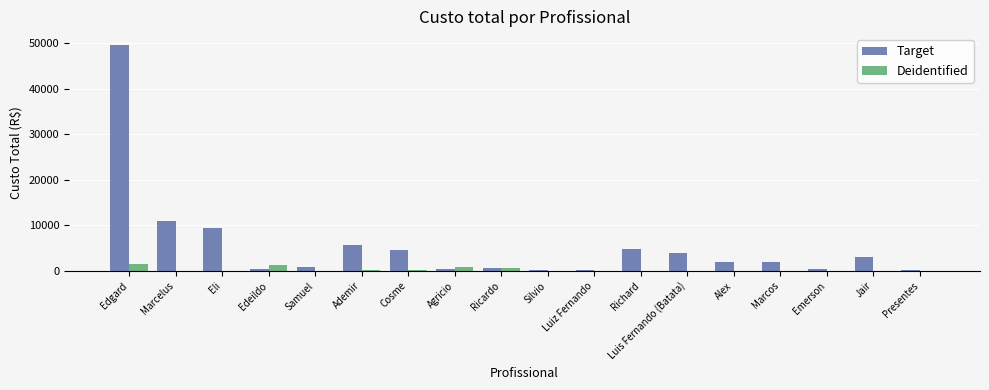

What is the maximum value for Deidentified?

1485